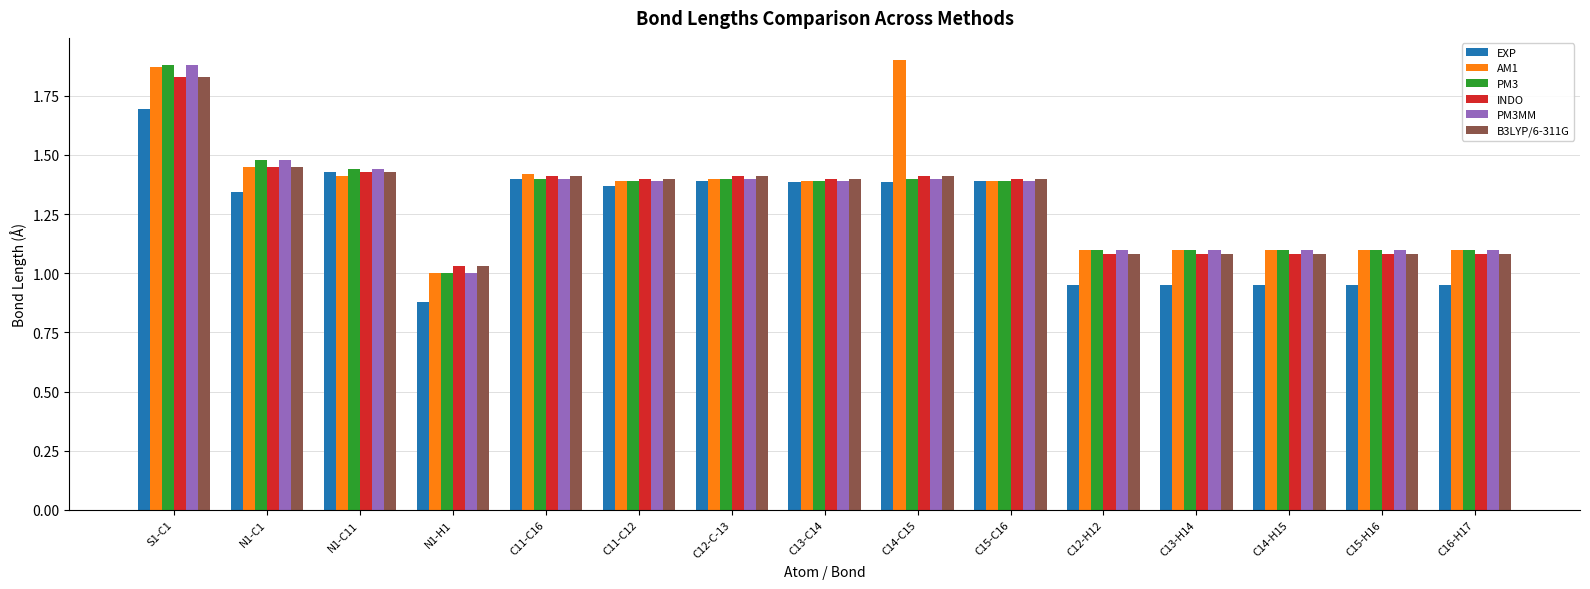

Between C12-C-13 and C15-H16, which series saw the biggest shift?

EXP